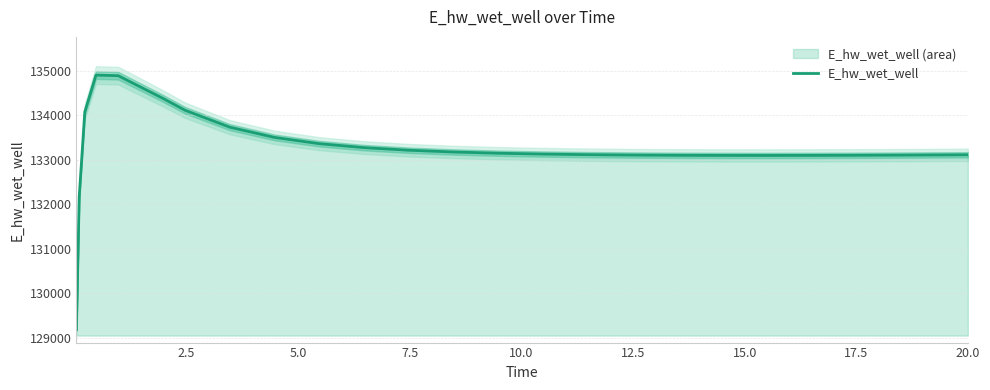

What is the difference between the second highest and minimum values?

5716.7